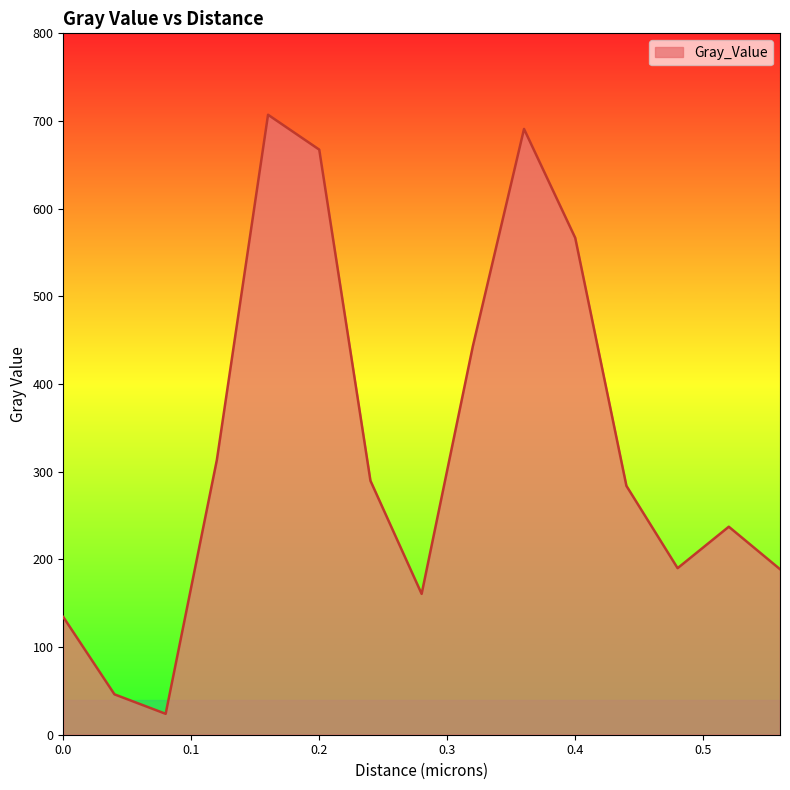

What is the difference between the maximum and minimum values?

683.3